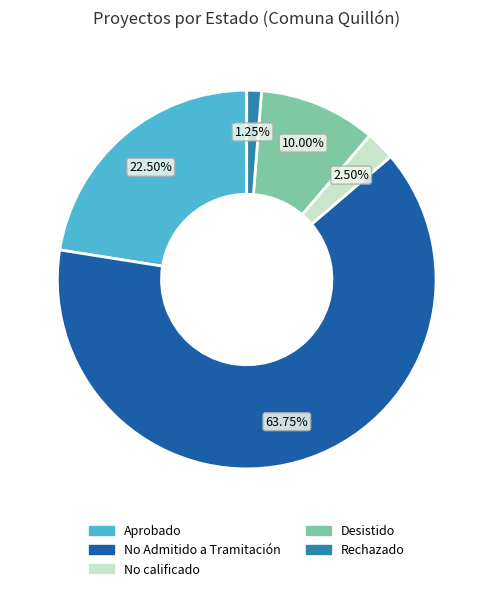

Rank the categories by value from highest to lowest.

No Admitido a Tramitación, Aprobado, Desistido, No calificado, Rechazado